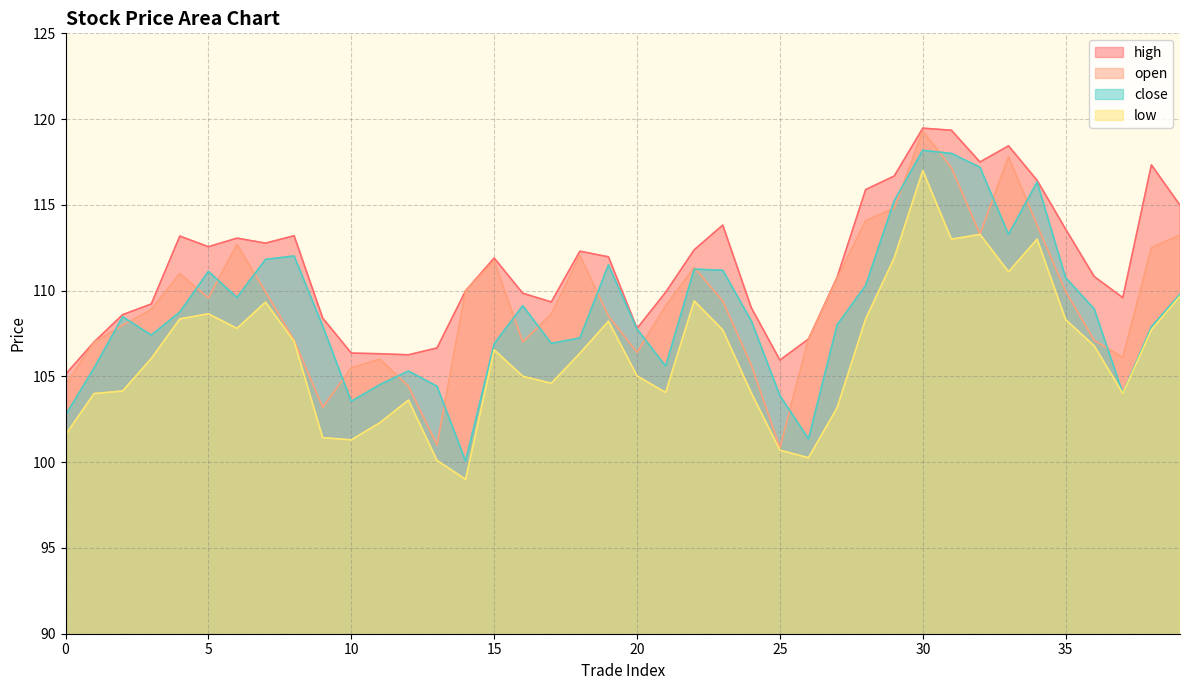

Reading left to right, list all the values displayed in this chart.

close: 102.7	105.5	108.5	107.4	108.8	111.1	109.6	111.8	112.0	107.9	103.5	104.5	105.3	104.4	100.1	106.9	109.1	106.9	107.2	111.5	107.8	105.6	111.2	111.2	108.2	103.9	101.4	108.0	110.3	115.2	118.2	118.0	117.2	113.3	116.3	110.8	108.9	104.0	107.9	109.8
open: 104.5	107.0	108.0	108.9	111.0	109.6	112.7	109.9	107.1	103.2	105.5	106.0	104.4	101.0	110.0	111.7	107.0	108.6	112.0	108.5	106.4	109.1	111.3	109.4	105.7	100.8	107.2	110.7	114.1	114.8	119.3	117.2	113.3	117.8	113.8	110.0	107.1	106.1	112.5	113.2
high: 105.1	107.0	108.6	109.2	113.2	112.6	113.1	112.8	113.2	108.4	106.4	106.3	106.3	106.7	110.0	111.9	109.8	109.3	112.3	112.0	107.8	109.9	112.4	113.8	109.0	106.0	107.2	110.8	115.9	116.7	119.5	119.3	117.5	118.4	116.4	113.6	110.8	109.6	117.3	115.0
low: 101.6	104.0	104.2	106.0	108.3	108.7	107.8	109.3	107.0	101.4	101.3	102.3	103.6	100.1	99.0	106.5	105.0	104.6	106.3	108.2	105.0	104.1	109.4	107.7	104.0	100.7	100.3	103.2	108.3	111.9	117.0	113.0	113.3	111.1	113.0	108.3	106.8	104.0	107.7	109.7